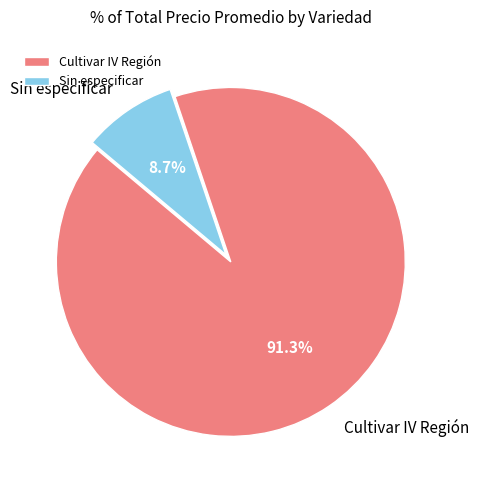

How many segments does this pie chart have?

2